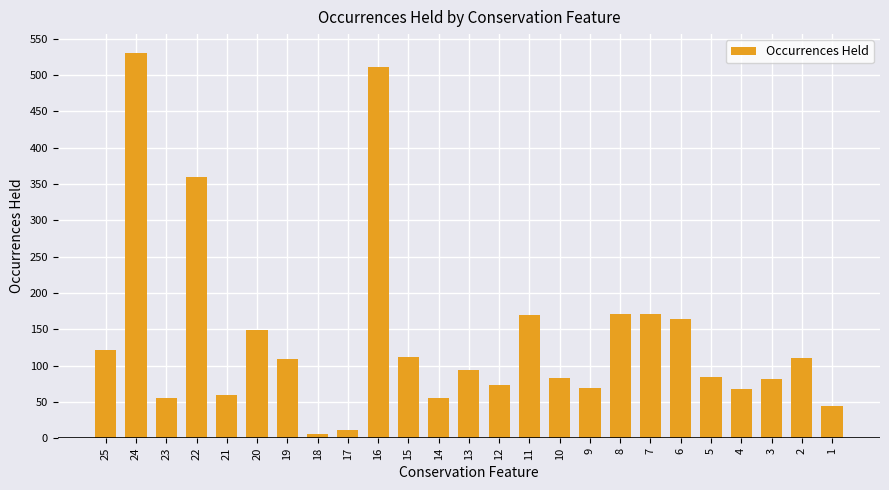

What is the difference between the maximum and second lowest values?

518